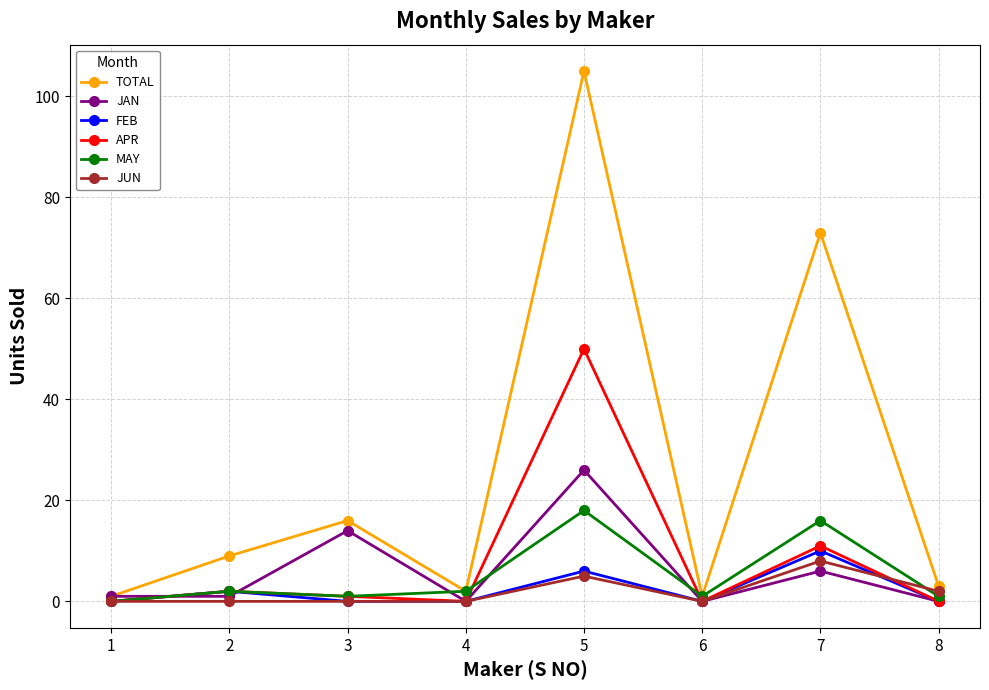

Reading left to right, what are all the values shown in this chart?

TOTAL: 1=1	2=9	3=16	4=2	5=105	6=1	7=73	8=3
JAN: 1=1	2=1	3=14	4=0	5=26	6=0	7=6	8=0
FEB: 1=0	2=2	3=0	4=0	5=6	6=0	7=10	8=0
APR: 1=0	2=2	3=1	4=0	5=50	6=0	7=11	8=0
MAY: 1=0	2=2	3=1	4=2	5=18	6=1	7=16	8=1
JUN: 1=0	2=0	3=0	4=0	5=5	6=0	7=8	8=2